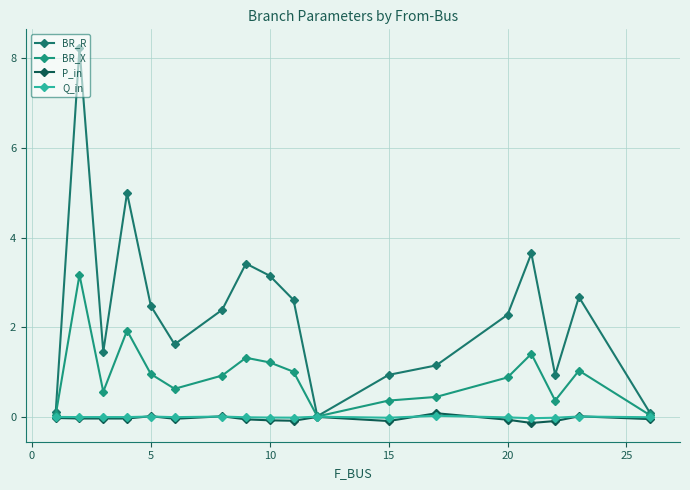

Is this an area chart (filled region under the line)?

No